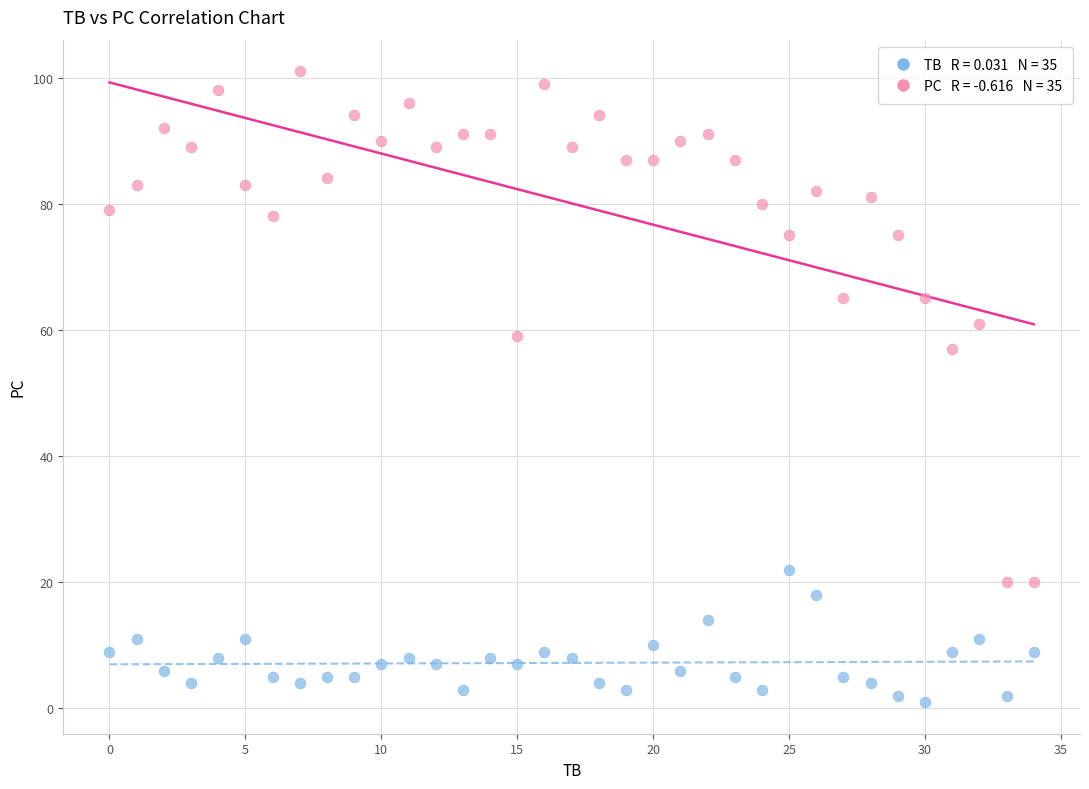

Across all series, what Y value is closest to 51?

57